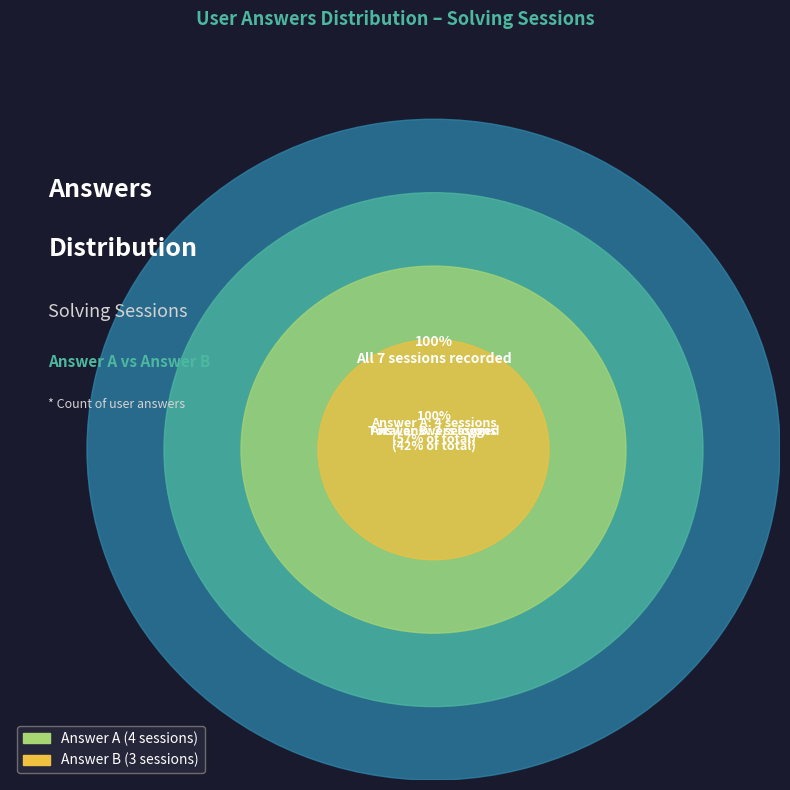

To the nearest percent, what percentage of the pie is Answer A?

57%